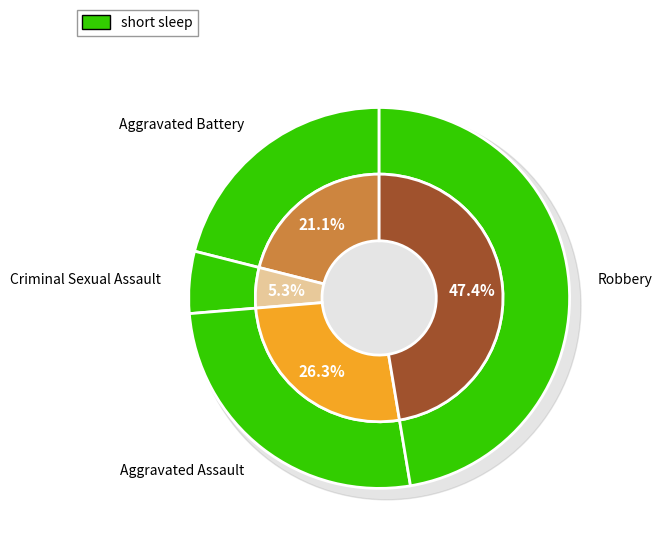

The Criminal Sexual Assault slice represents 1% of the pie. True or false?

False